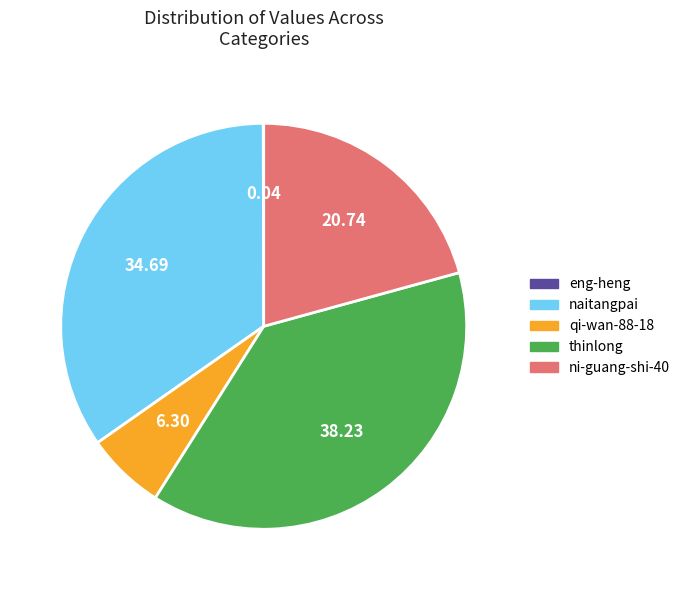

Is it true that naitangpai is 48% of the pie?

False